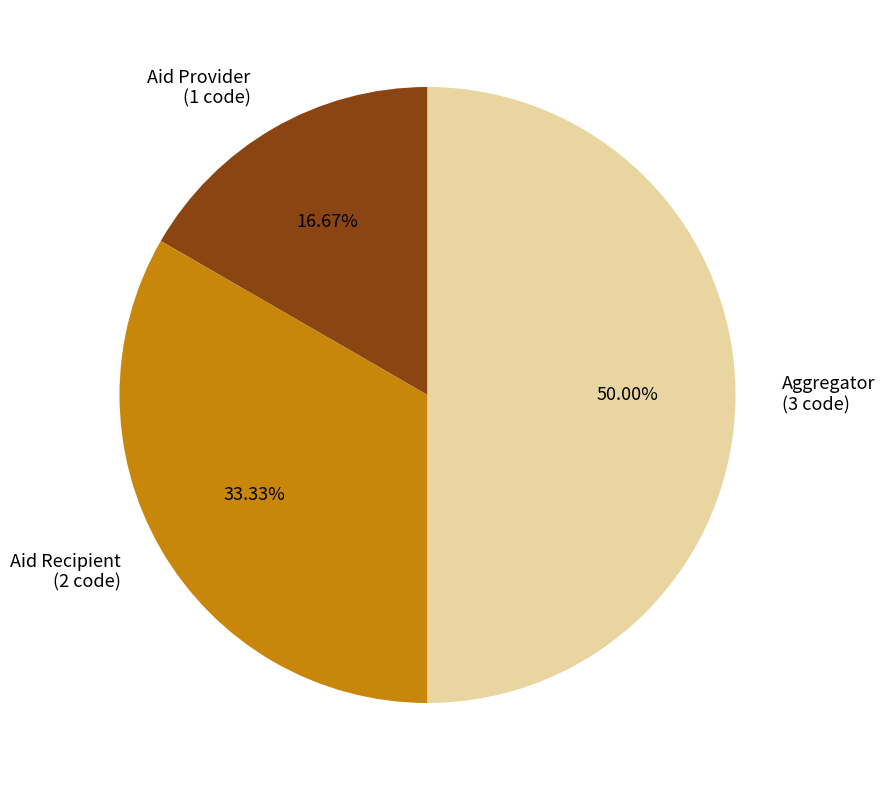

Is it true that Aid Recipient is 33% of the pie?

True